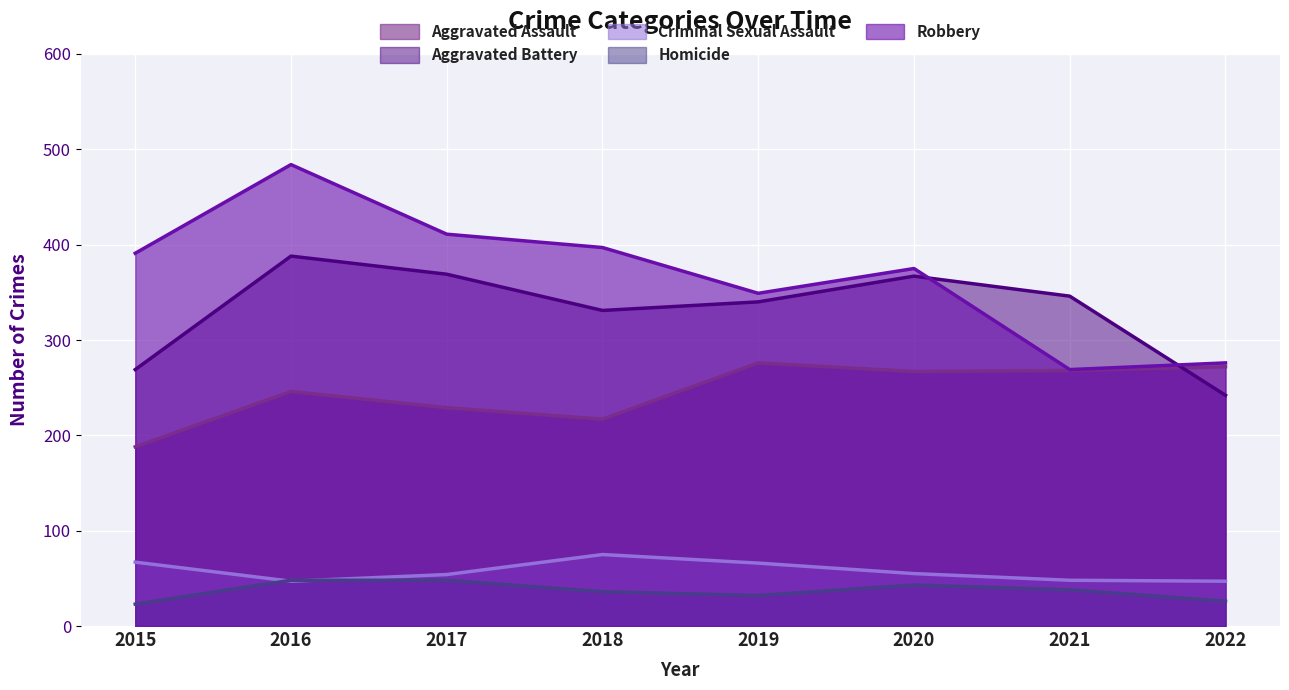

At 2020, list the series in order from smallest to largest.

Homicide, Criminal Sexual Assault, Aggravated Assault, Aggravated Battery, Robbery